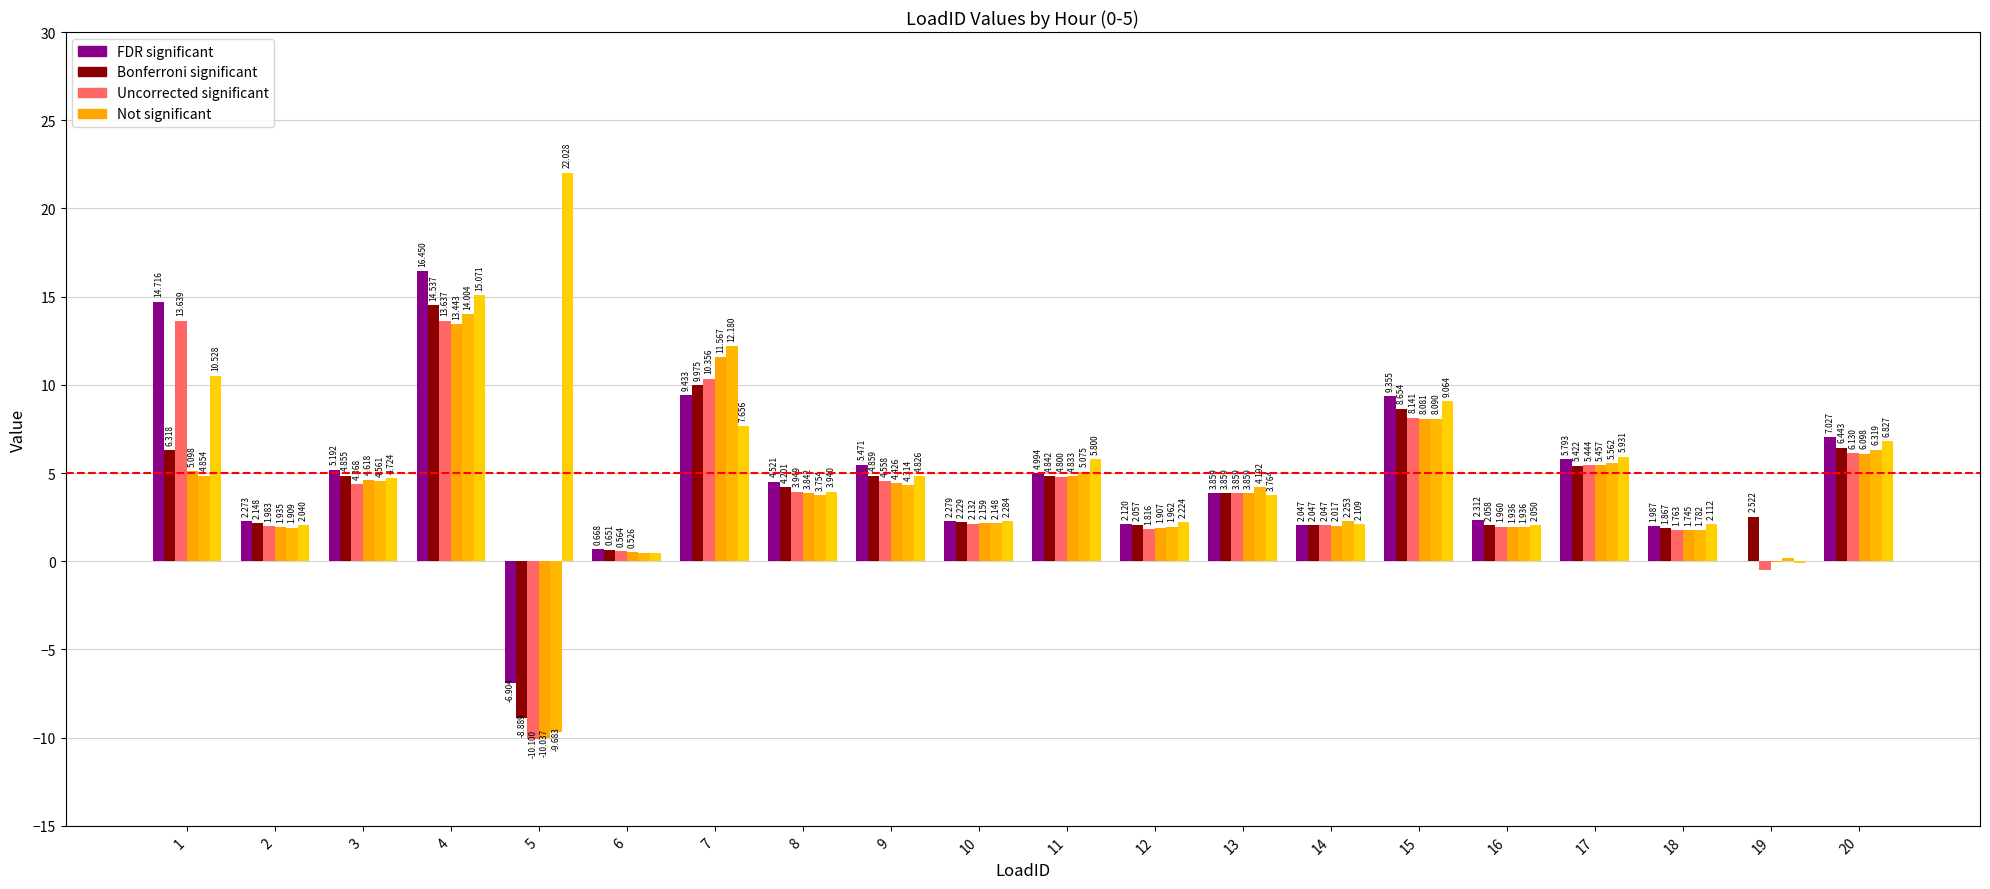

The col_4 (Not significant) series shows -9.7 at 5. True or false?

True